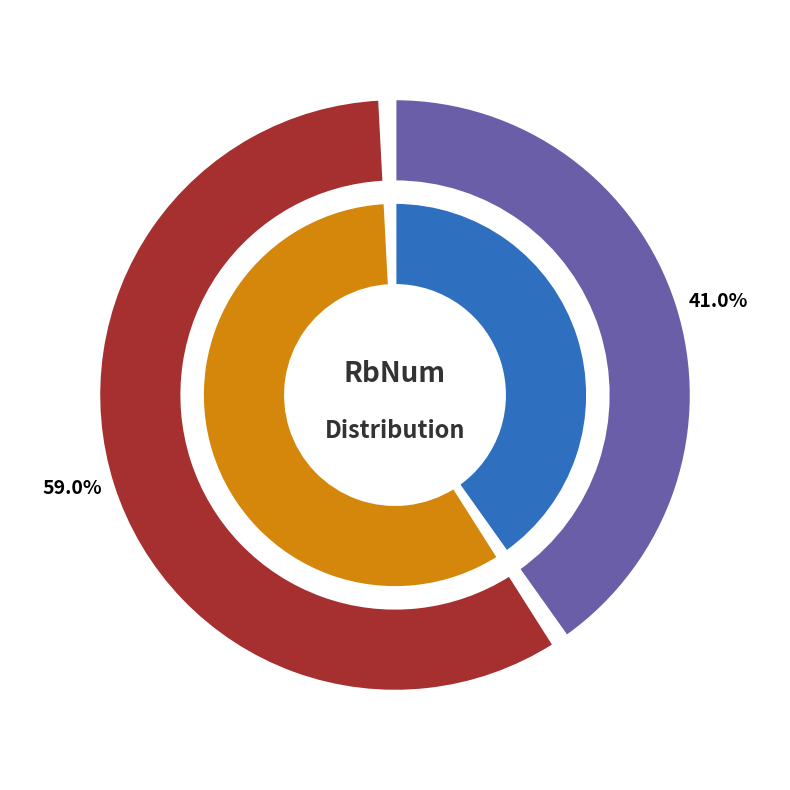

What percentage is the 20221108.181519.814948 slice, to the nearest percent?

59%